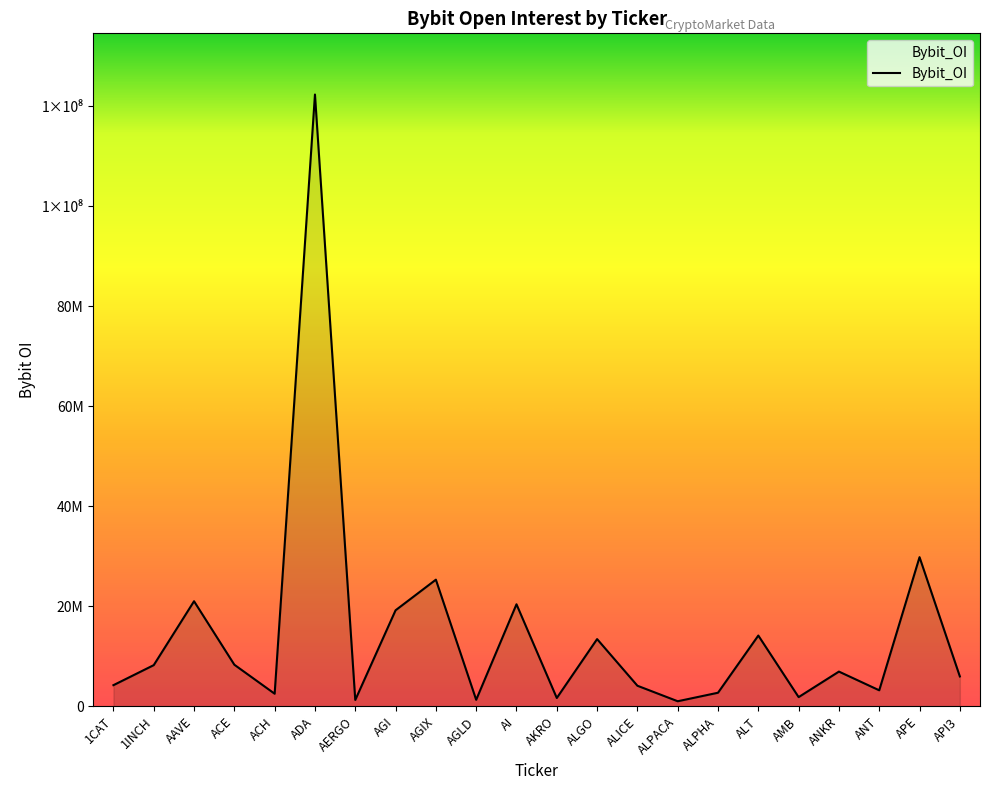

How many points are lower than both their immediate neighbors (excluding endpoints)?

7